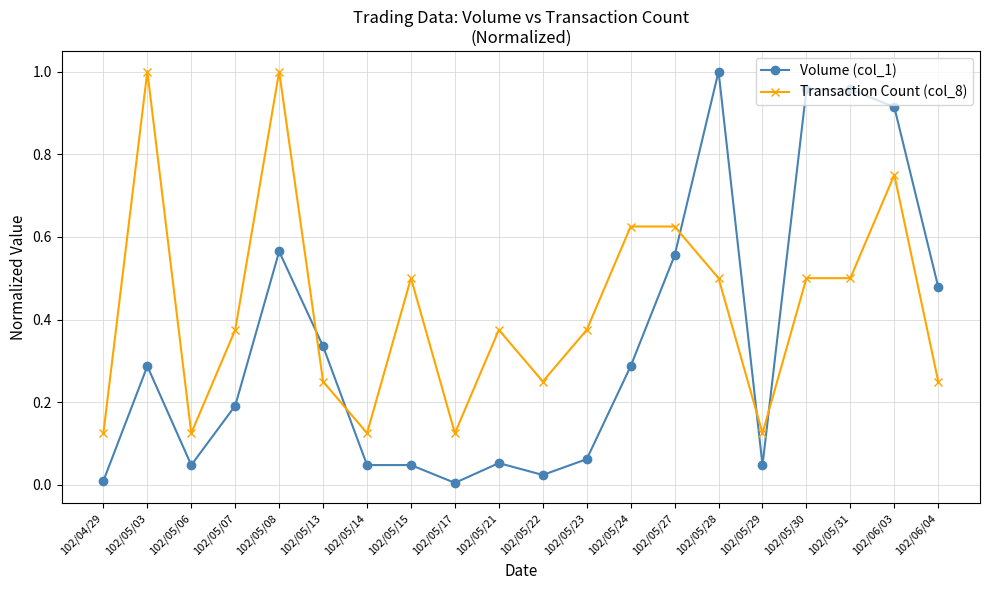

The value of Volume (col_1) at 102/05/07 is 0.2. True or false?

True